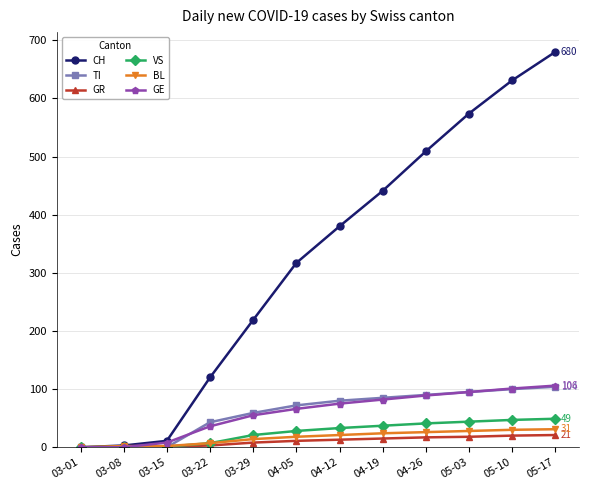

At which category is the sum across all series the highest?

05-17